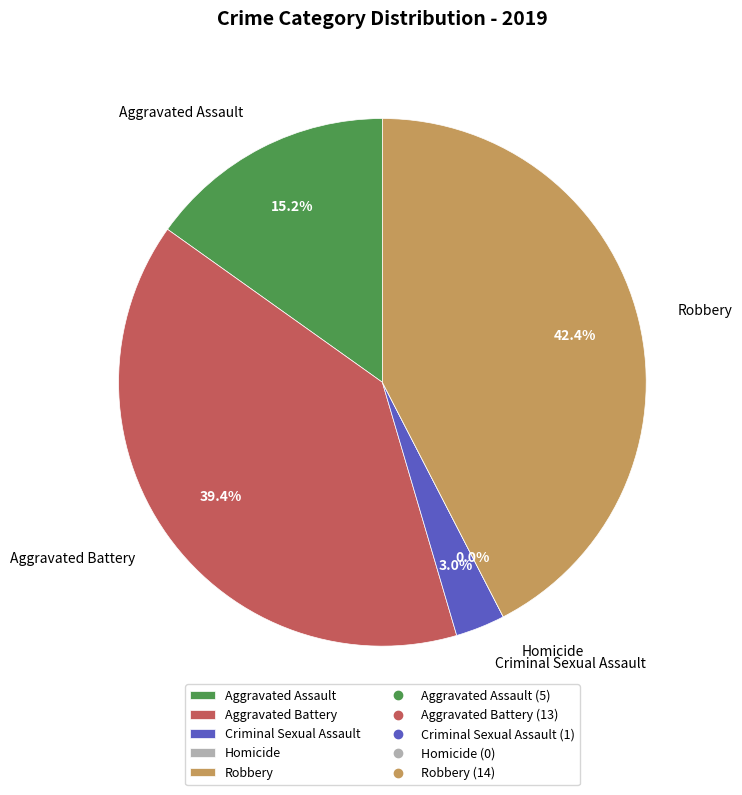

What is the largest slice in the pie chart?

Robbery